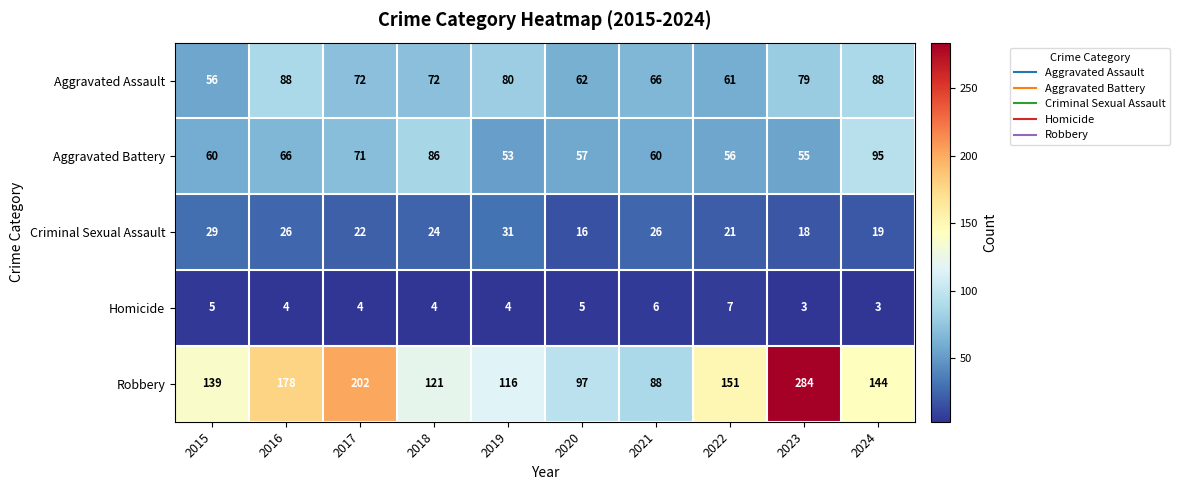

What is the minimum value shown in the chart?

3